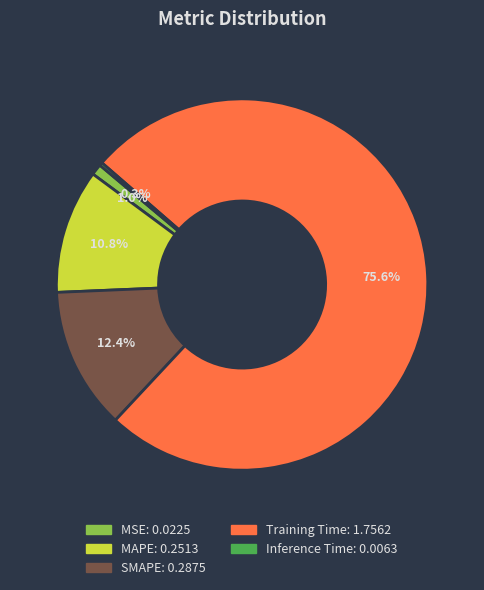

What percentage is the SMAPE slice, to the nearest percent?

12%